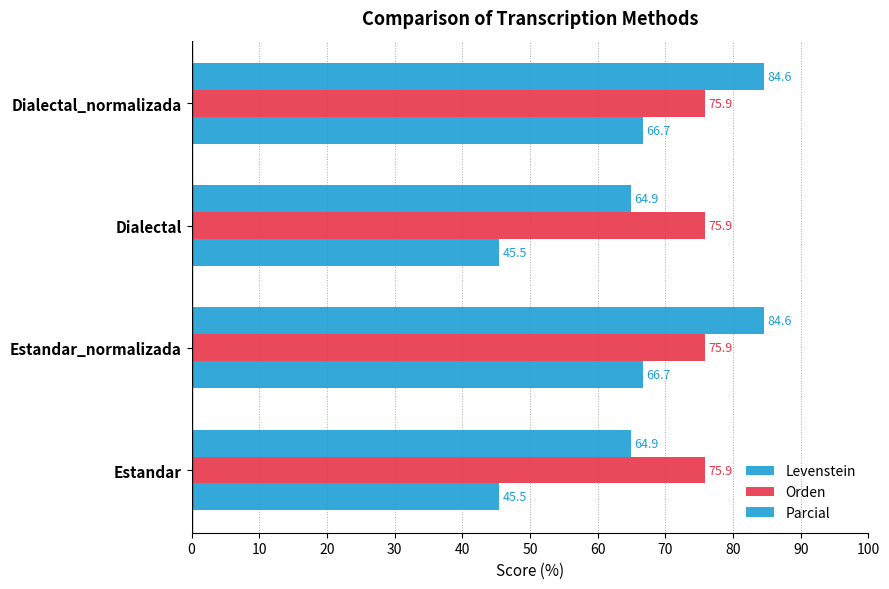

What is the difference between the maximum and minimum values in the Levenstein series?

21.2